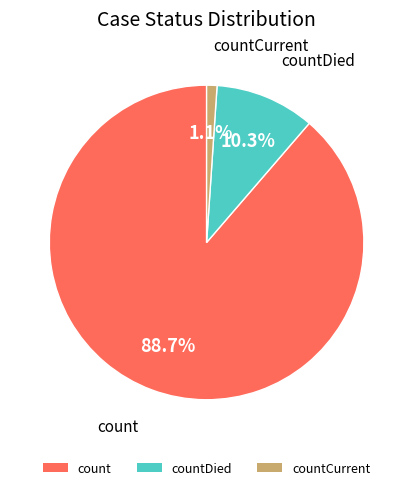

Combined, do countCurrent and countDied account for over 50%?

No